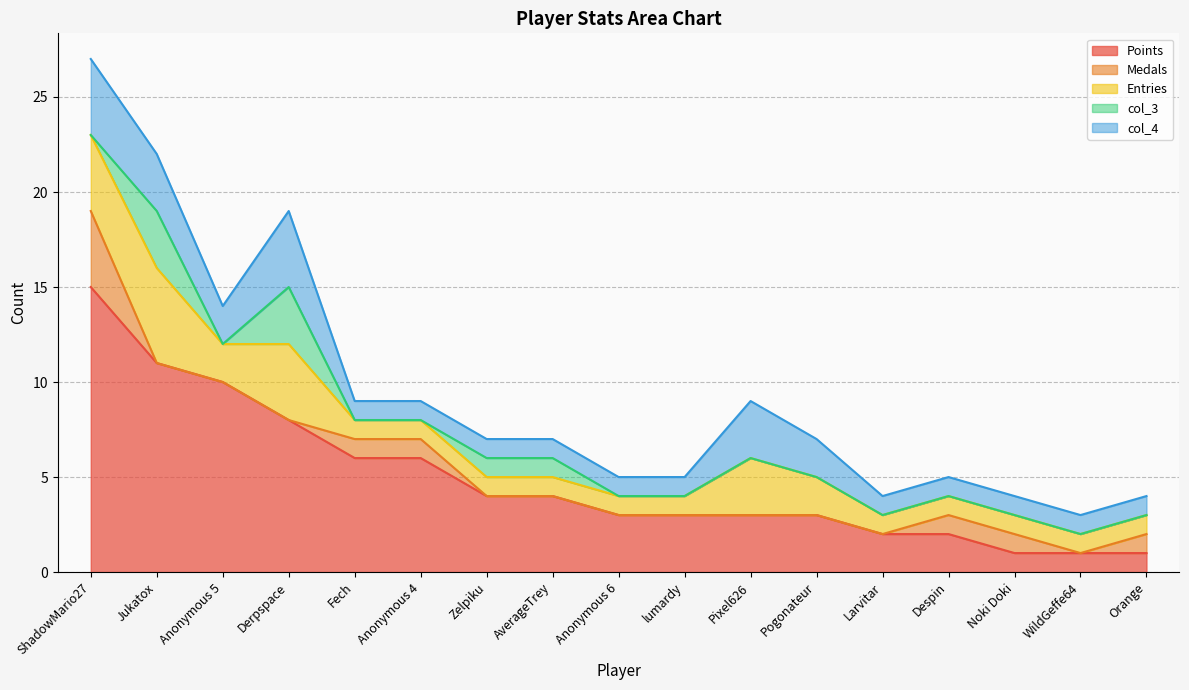

Reading left to right, transcribe all the data shown in this chart.

Points: 15	11	10	8	6	6	4	4	3	3	3	3	2	2	1	1	1
Medals: 4	0	0	0	1	1	0	0	0	0	0	0	0	1	1	0	1
Entries: 4	5	2	4	1	1	1	1	1	1	3	2	1	1	1	1	1
col_3: 0	3	0	3	0	0	1	1	0	0	0	0	0	0	0	0	0
col_4: 4	3	2	4	1	1	1	1	1	1	3	2	1	1	1	1	1